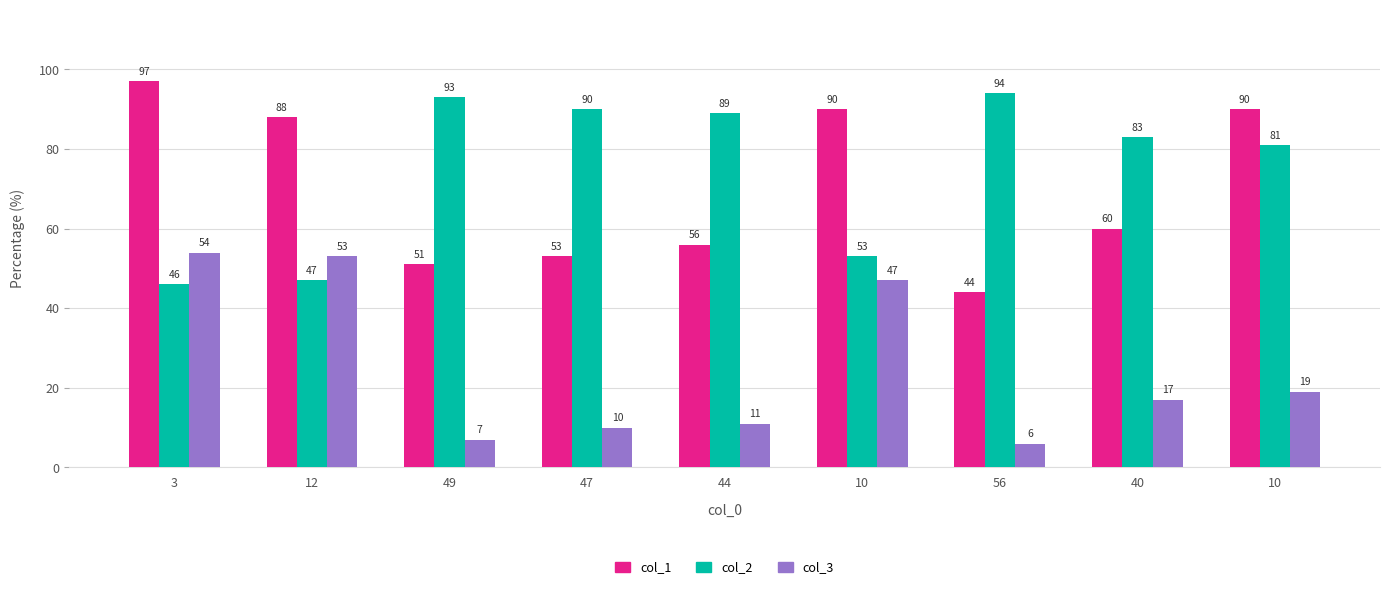

What are all the series names shown in the legend?

col_1, col_2, col_3